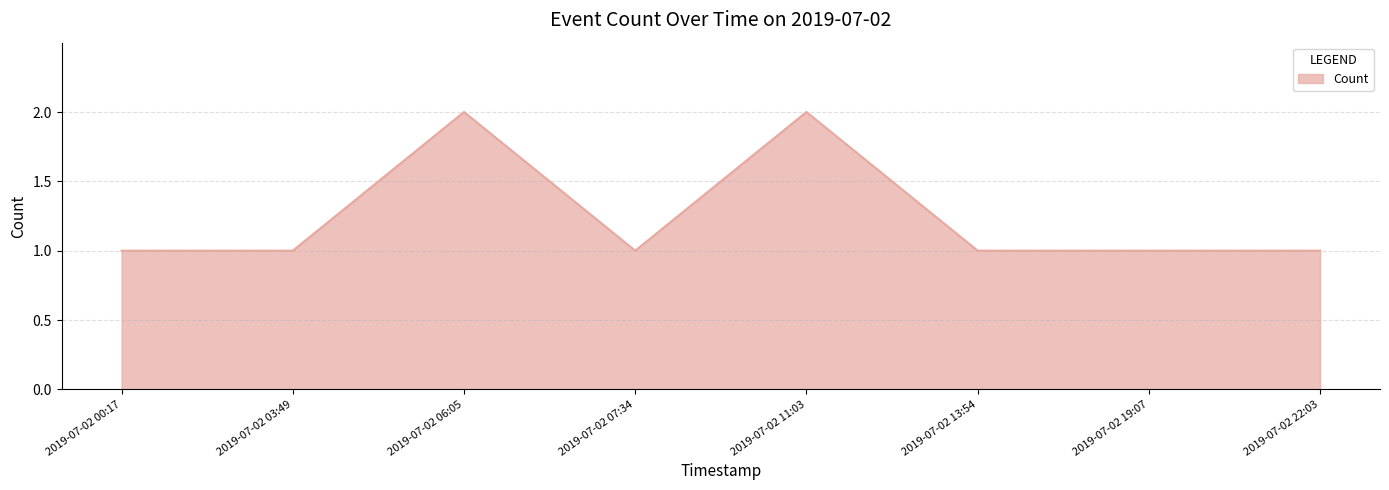

Reading left to right, extract all data points from this chart.

2019-07-02 00:17=1	2019-07-02 03:49=1	2019-07-02 06:05=2	2019-07-02 07:34=1	2019-07-02 11:03=2	2019-07-02 13:54=1	2019-07-02 19:07=1	2019-07-02 22:03=1